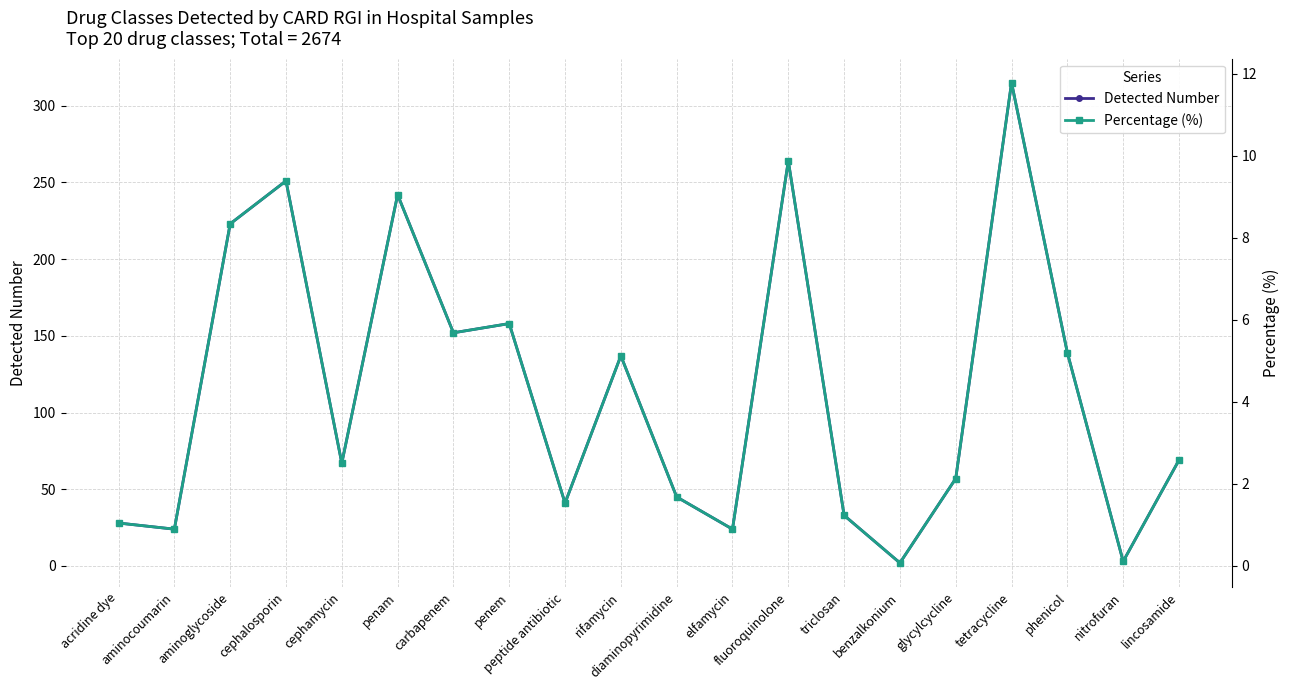

What position from the left is phenicol?

18